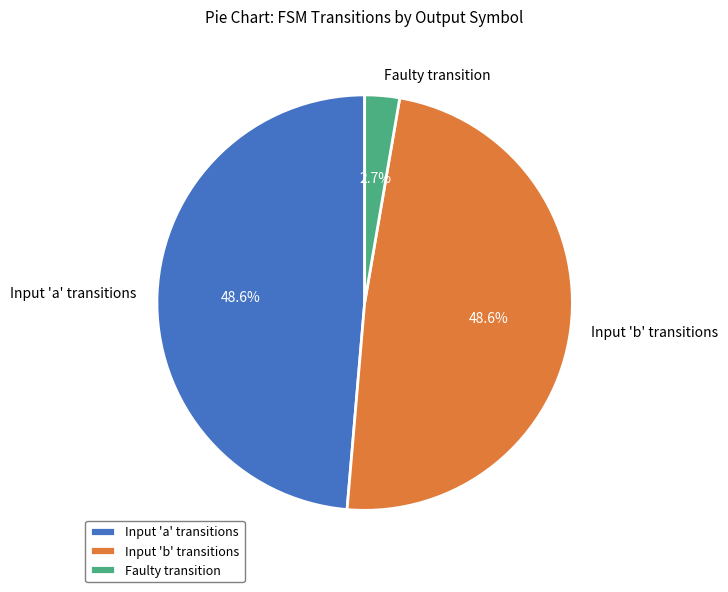

What is the ratio of the value at Input 'a' transitions to the value at Faulty transition?

18.0